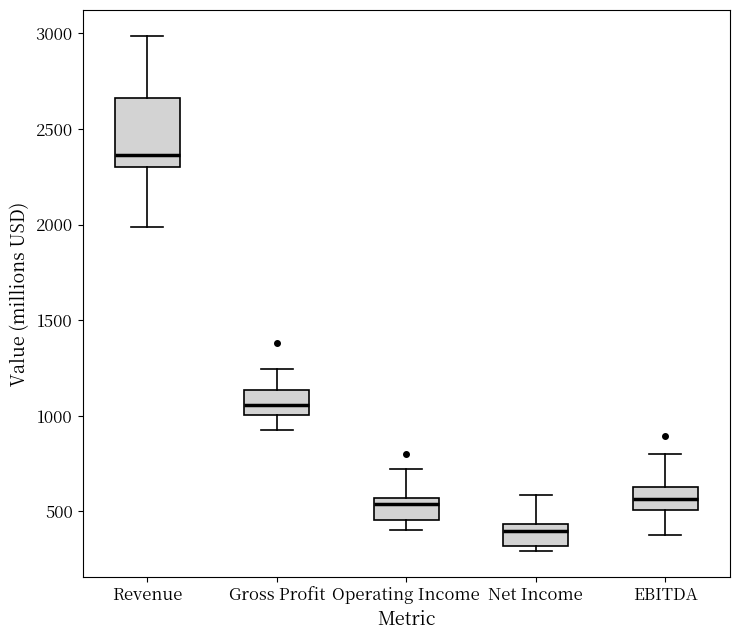

Which box has the lowest median line?

Net Income